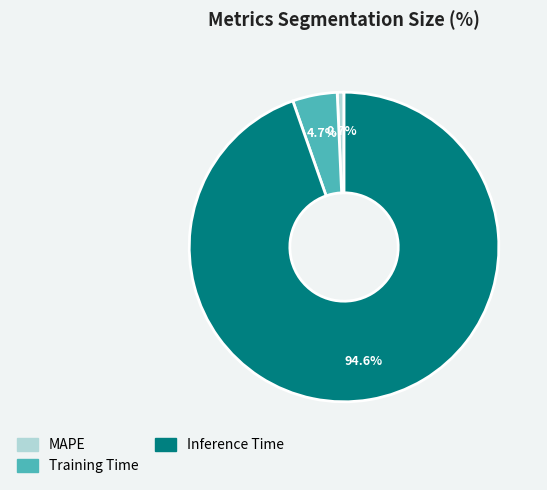

Rank the categories by value from highest to lowest.

Inference Time, Training Time, MAPE